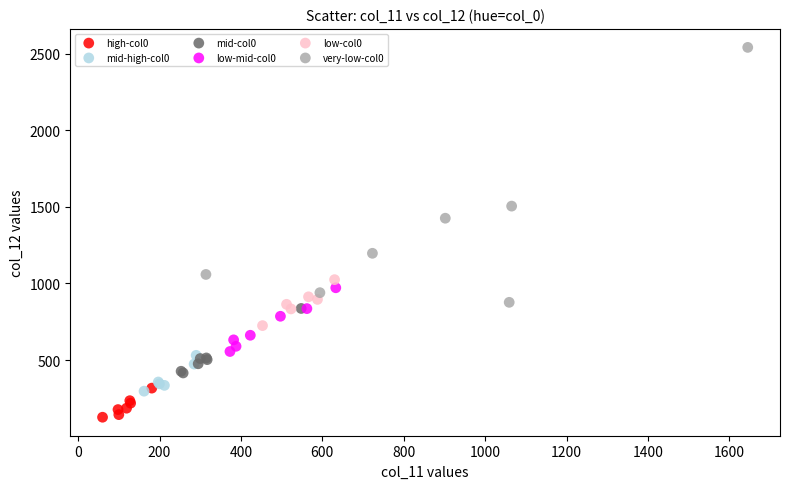

Which series has the largest Y range (max minus min)?

very-low-col0